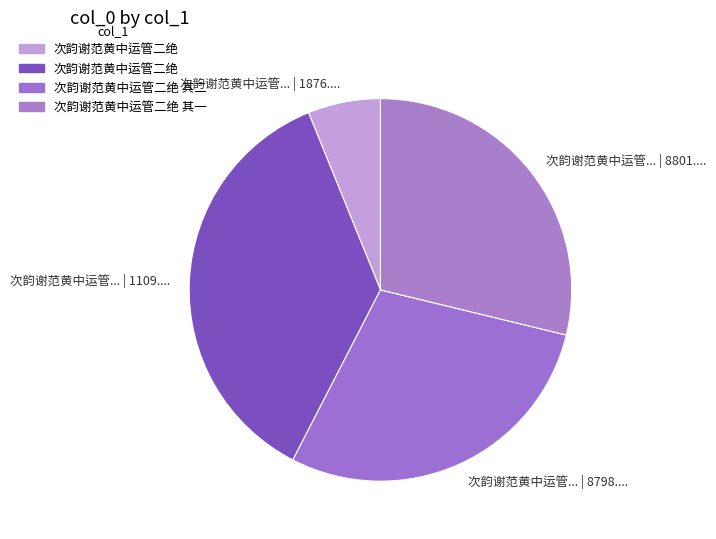

How many slices are in this pie chart?

4